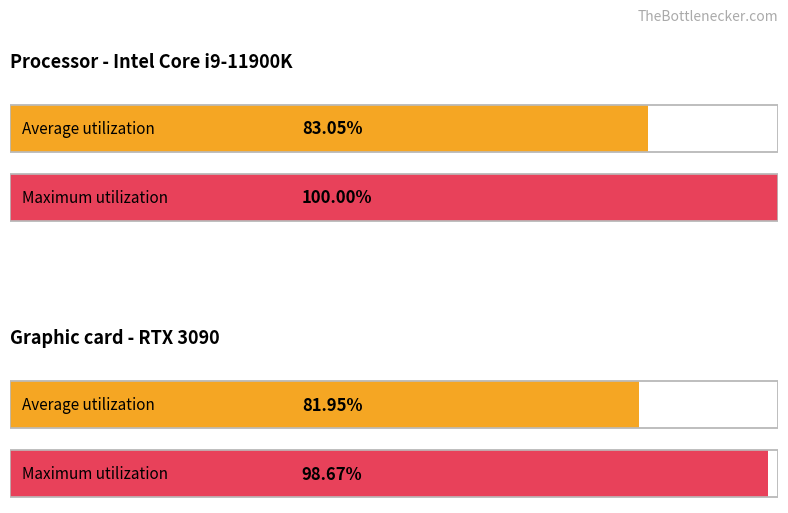

Rank the series by their average value, from lowest to highest.

Graphic card - RTX 3090, Processor - Intel Core i9-11900K